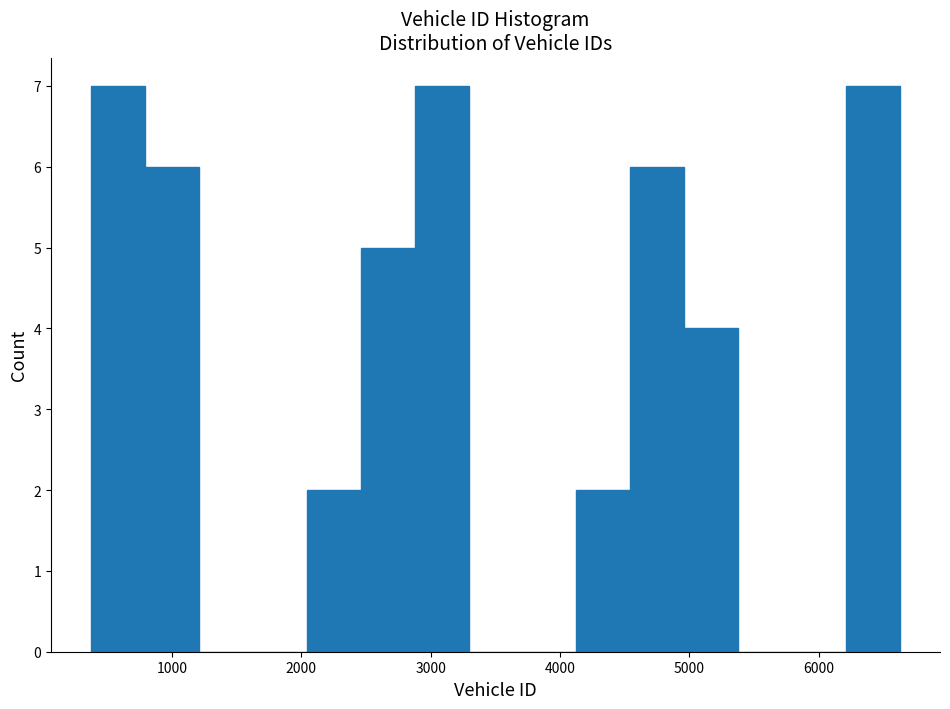

Reading left to right, list every bar in this chart as the range it spans on the x-axis followed by its height. Neither the bar edges nor the heights are printed on the chart, so give them approximately, as read against the axes.

400 to 800: 7
800 to 1200: 6
1200 to 1600: 0
1600 to 2000: 0
2000 to 2500: 2
2500 to 2900: 5
2900 to 3300: 7
3300 to 3700: 0
3700 to 4100: 0
4100 to 4500: 2
4500 to 5000: 6
5000 to 5400: 4
5400 to 5800: 0
5800 to 6200: 0
6200 to 6600: 7